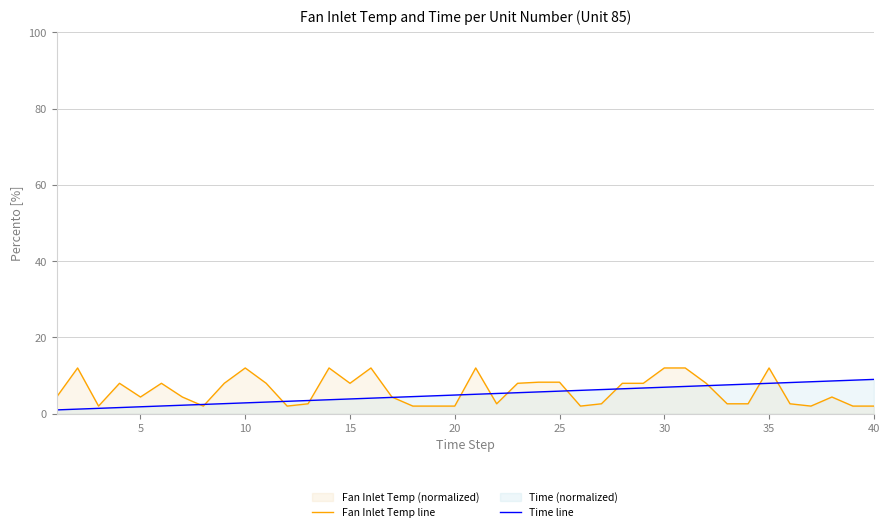

Does the chart display data point markers on the line(s)?

No